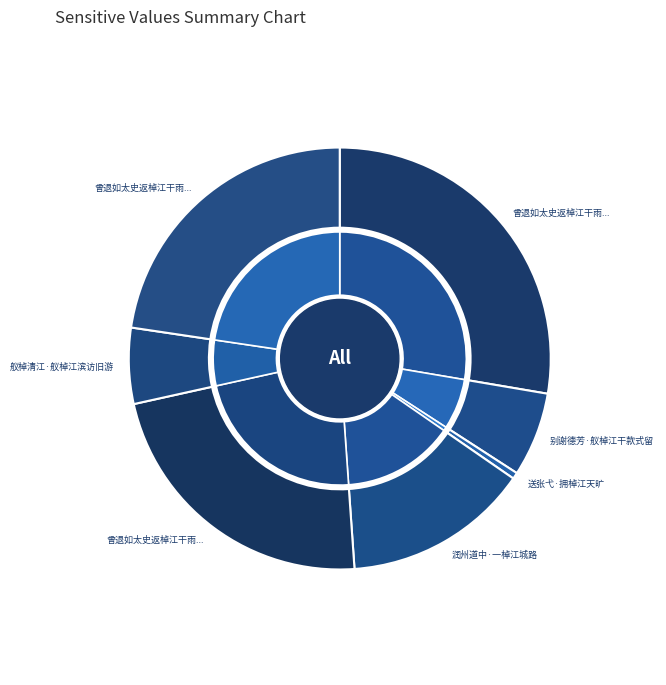

Which has a higher value, 曾退如太史返棹江干雨甚宿杨上舍家令门僧持卷来观夜坐有怀敬题其末 其二 or 舣棹清江·舣棹江滨访旧游?

曾退如太史返棹江干雨甚宿杨上舍家令门僧持卷来观夜坐有怀敬题其末 其二